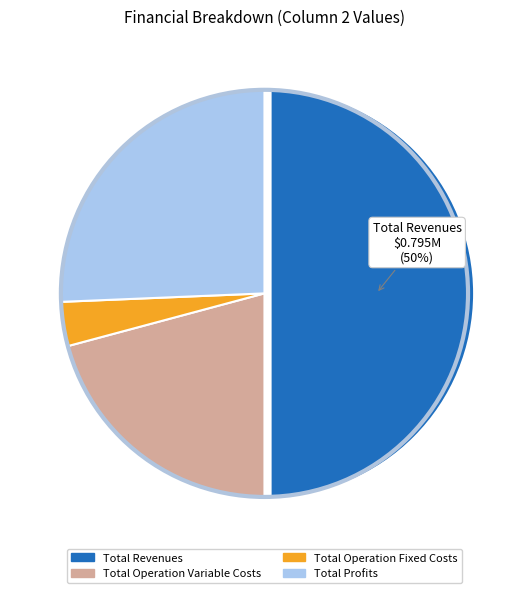

To the nearest percent, what is the difference between the largest and smallest slice percentages?

46%